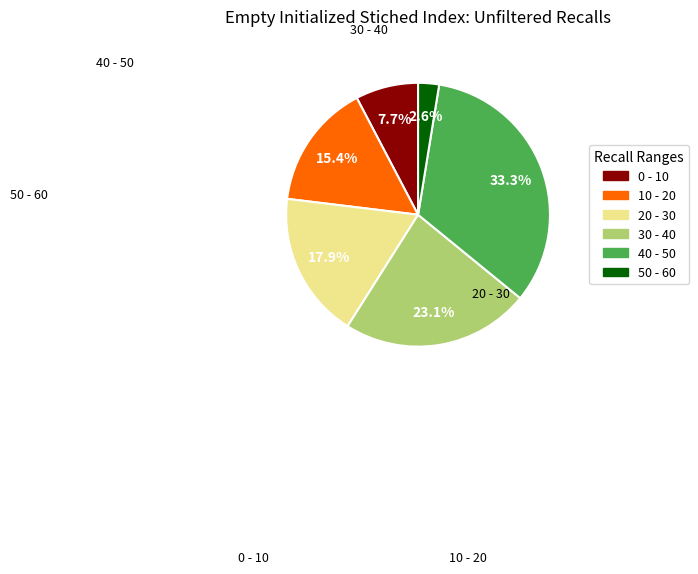

Does any single category account for the majority?

No